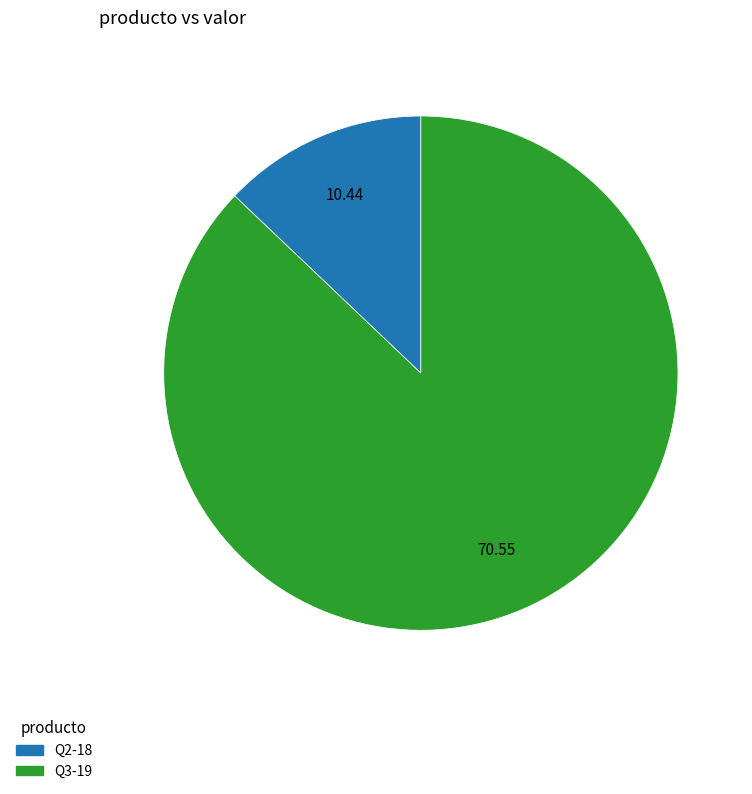

Which has a higher value, Q3-19 or Q2-18?

Q3-19